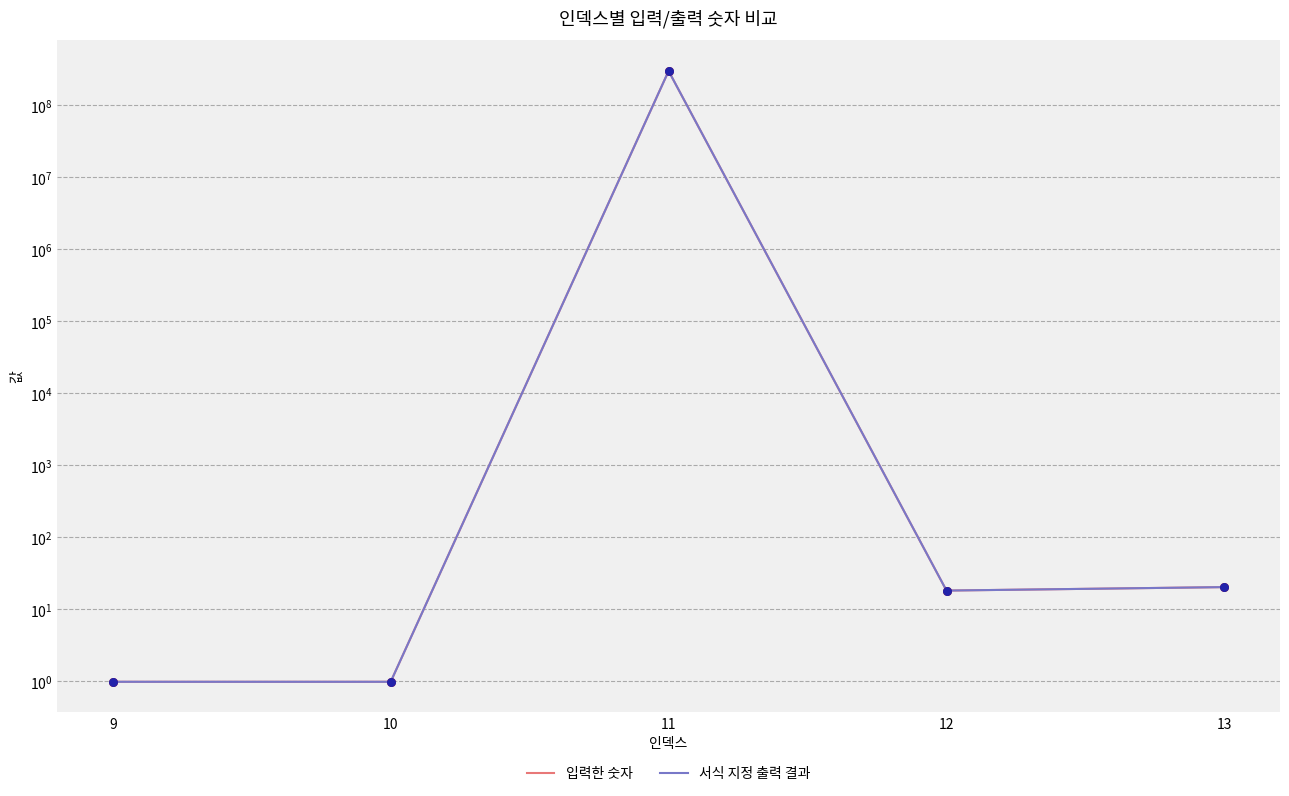

What are all the series names shown in the legend?

입력한 숫자, 서식 지정 출력 결과